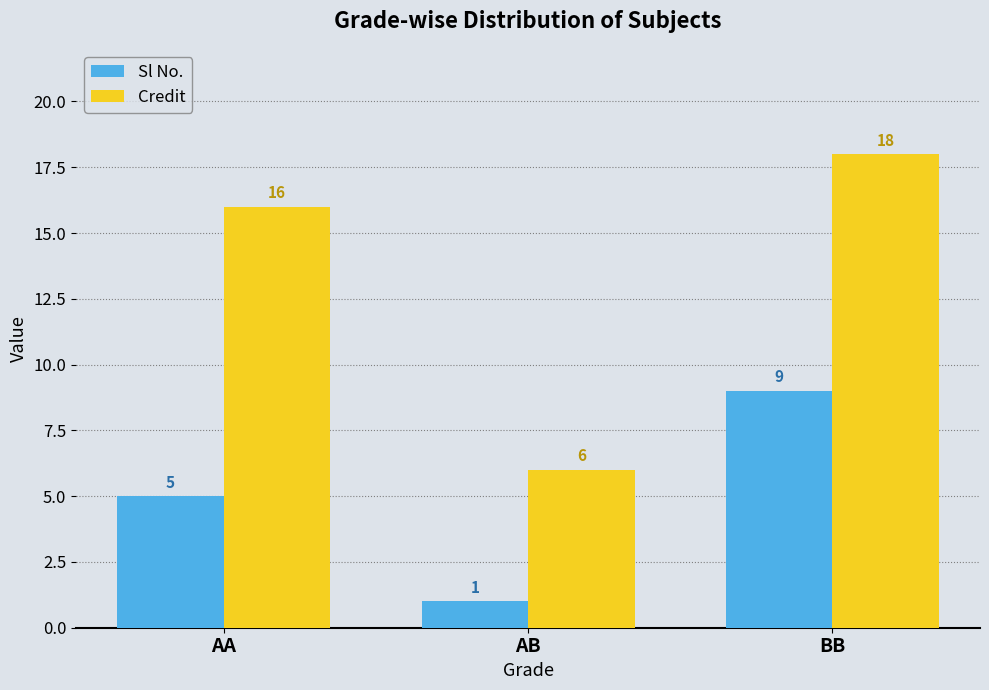

Rank the series by their maximum value, from highest to lowest.

Credit, Sl No.